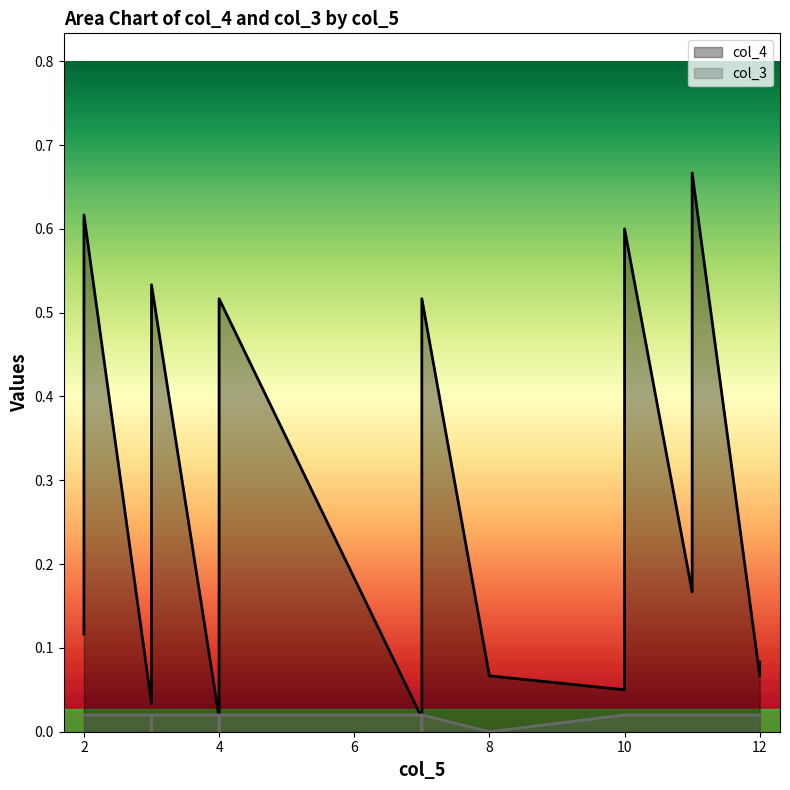

What is the maximum value shown in the chart?

0.7